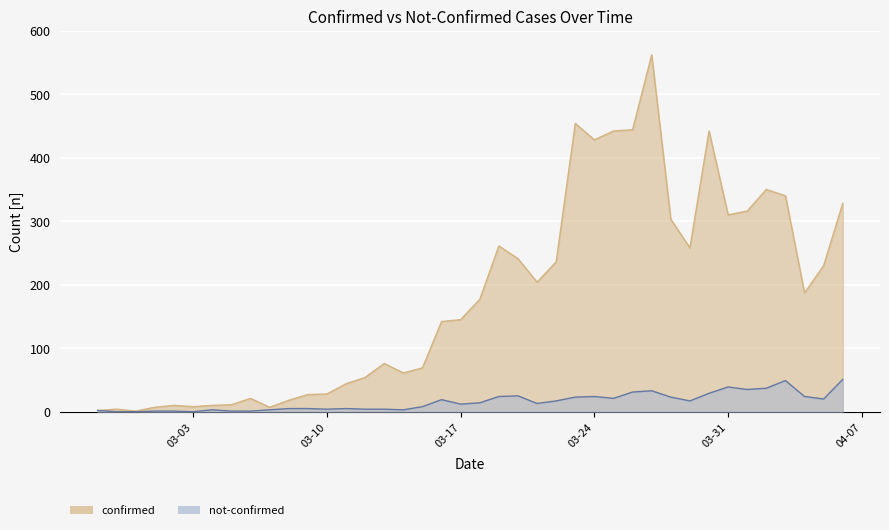

What is the difference between the maximum and minimum values in the confirmed series?

561